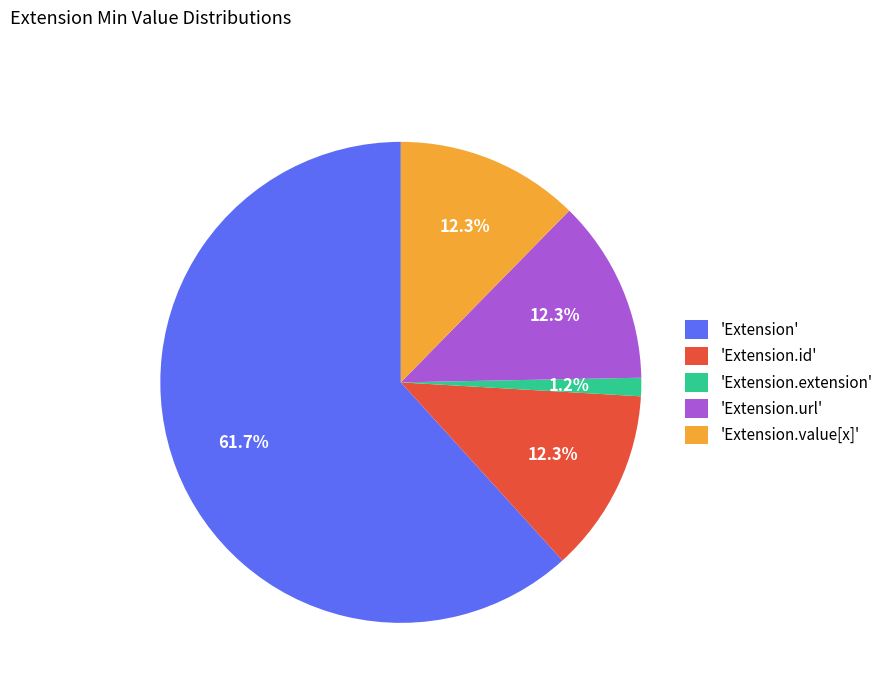

Which category has the smallest portion of the pie?

'Extension.extension'